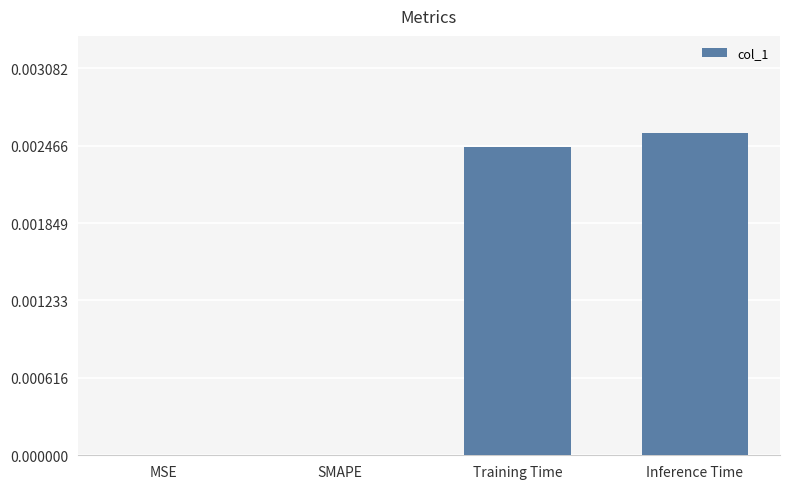

How many data points does each series have?

4